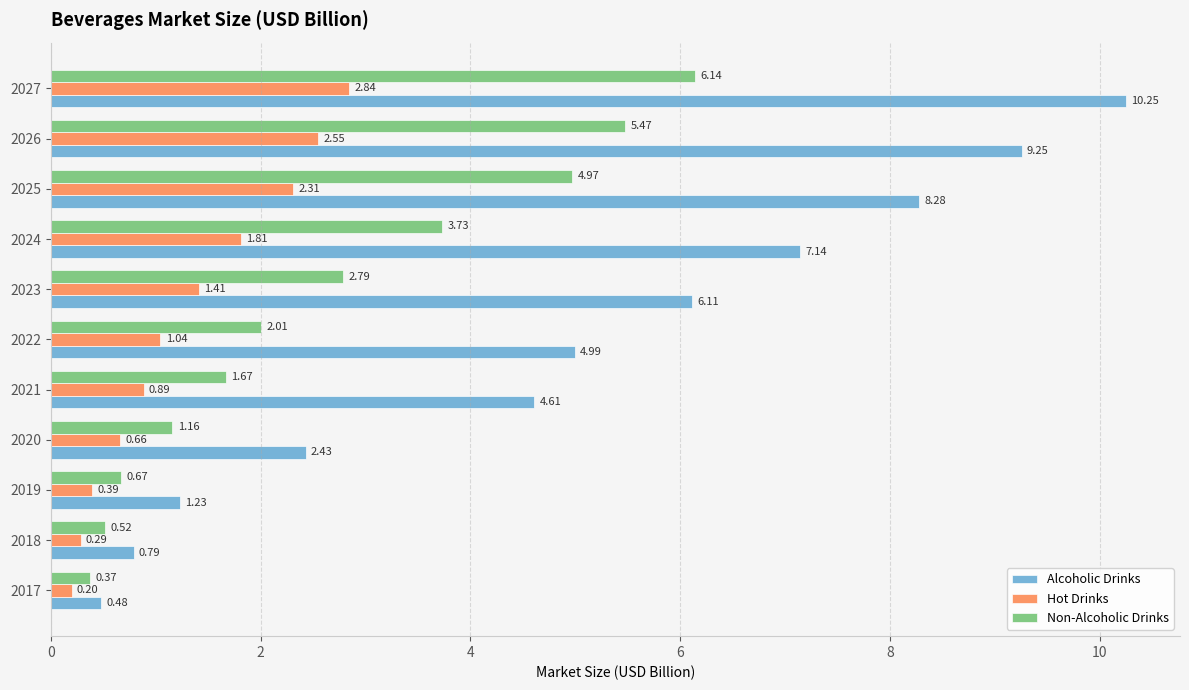

Is the value of Hot Drinks at 2024 greater than the value of Non-Alcoholic Drinks at 2022?

No